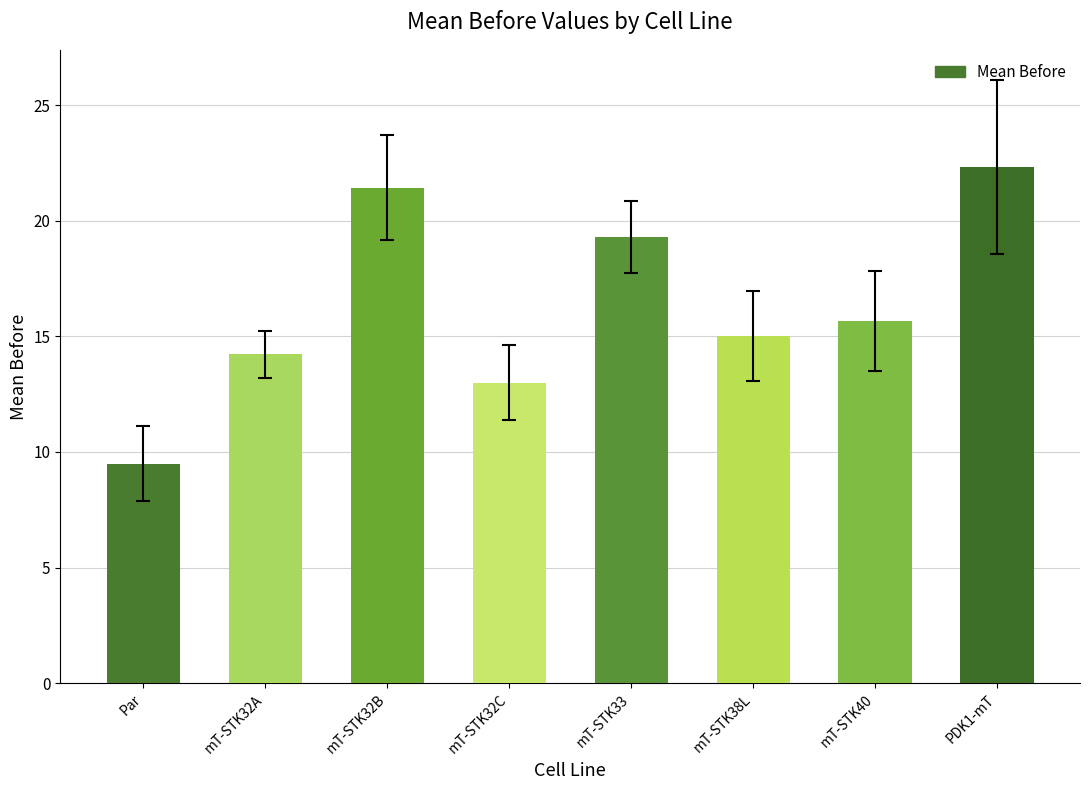

Which label corresponds to the largest value in the chart?

PDK1-mT